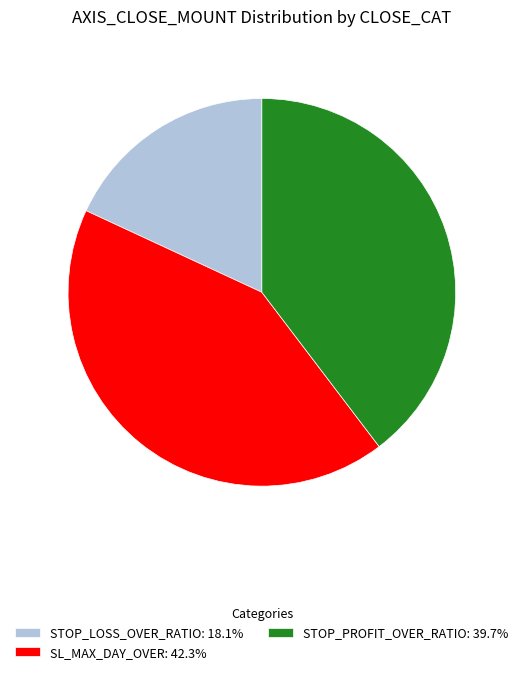

Do SL_MAX_DAY_OVER: 42.3% and STOP_PROFIT_OVER_RATIO: 39.7% together represent more than half of the pie?

Yes